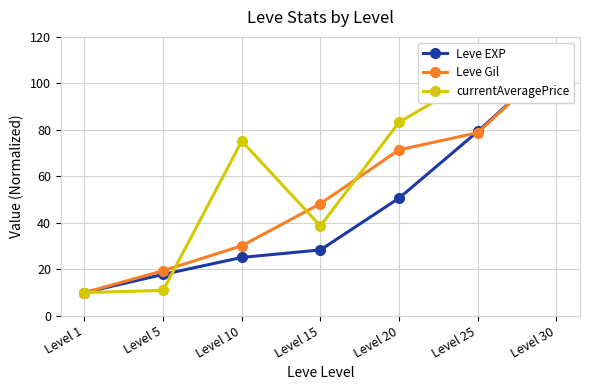

Reading right to left, what are all the values shown in this chart?

Leve EXP: 110.0	79.3	50.6	28.4	25.1	17.8	10.0
Leve Gil: 110.0	78.8	71.4	48.3	30.1	19.4	10.0
currentAveragePrice: 110.0	103.1	83.3	38.7	75.2	10.9	10.0